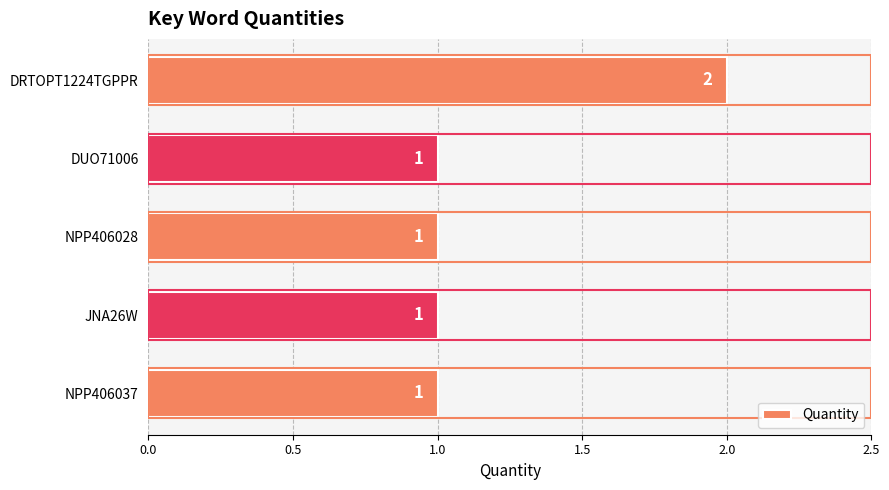

What is the value of the 1st bar from the top?

2